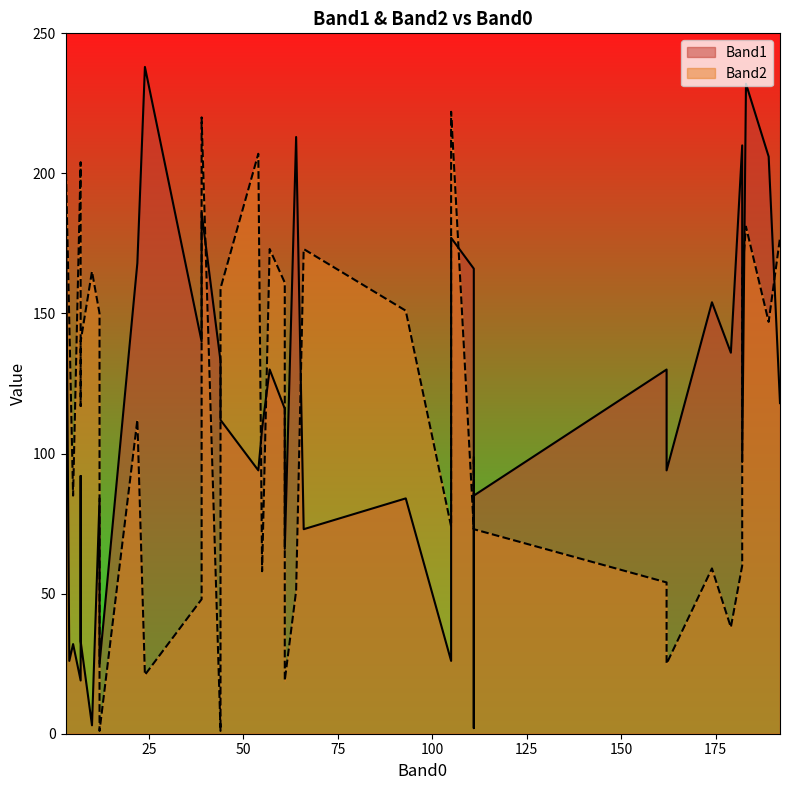

What are all the series names shown in the legend?

Band1, Band2